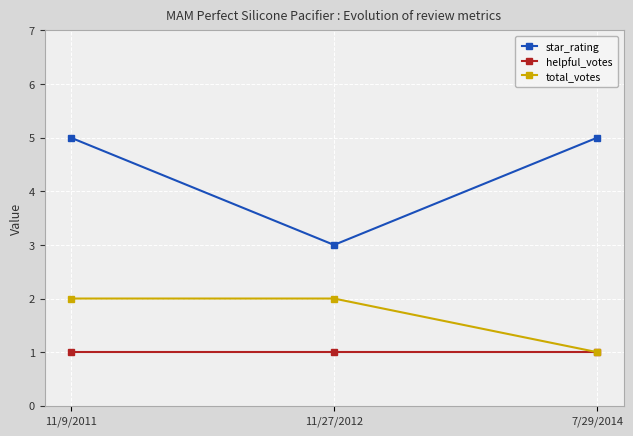

At how many categories does at least one series exceed 4?

2